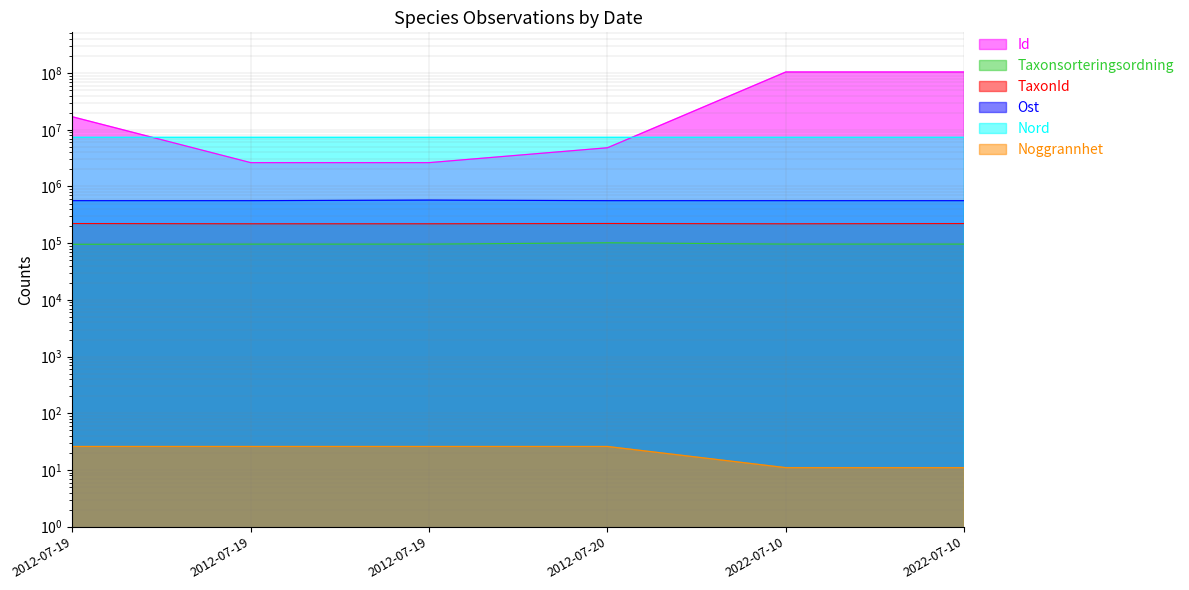

Where is Id nearest to the value 53646121?

2012-07-19